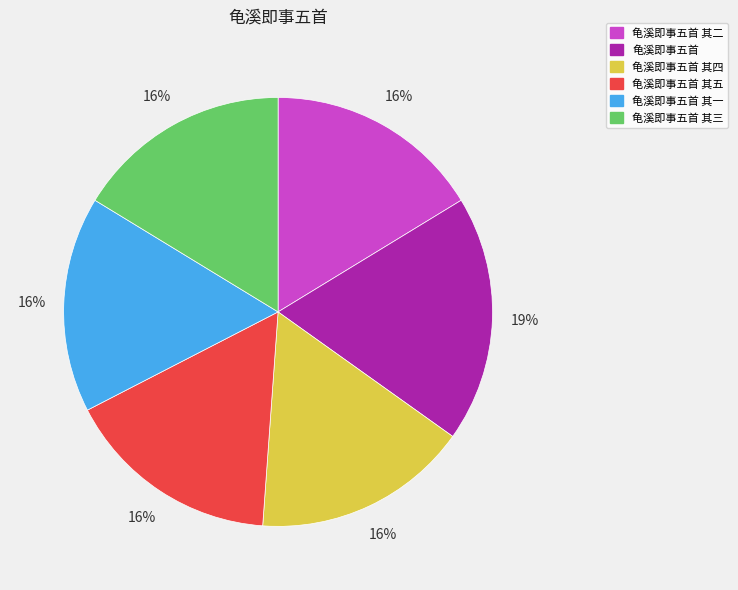

What percentage is the 龟溪即事五首 其三 slice, to the nearest percent?

16%